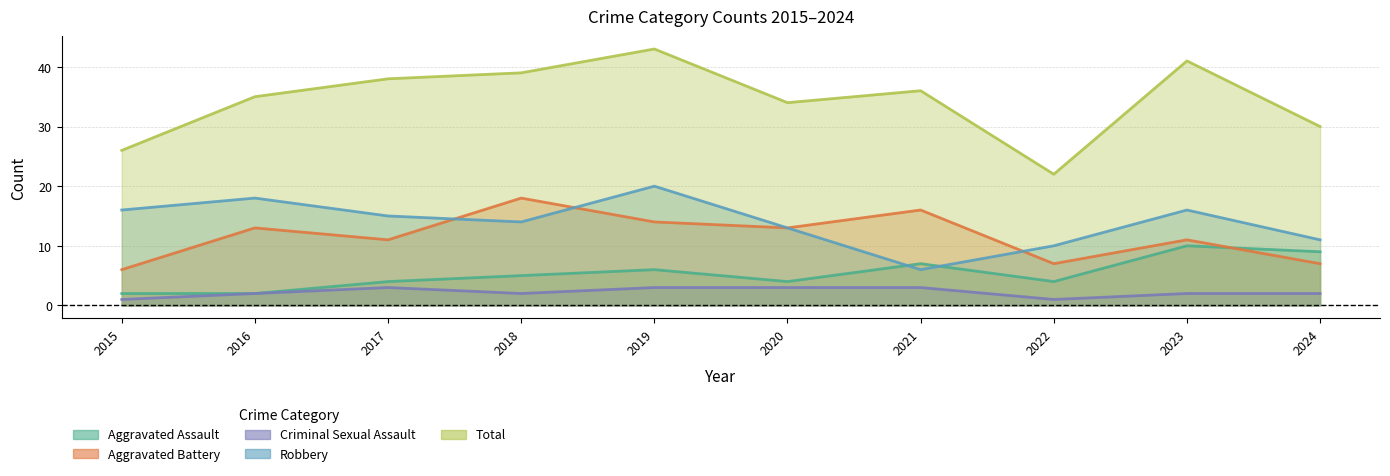

Which series has the largest range (max minus min)?

Total